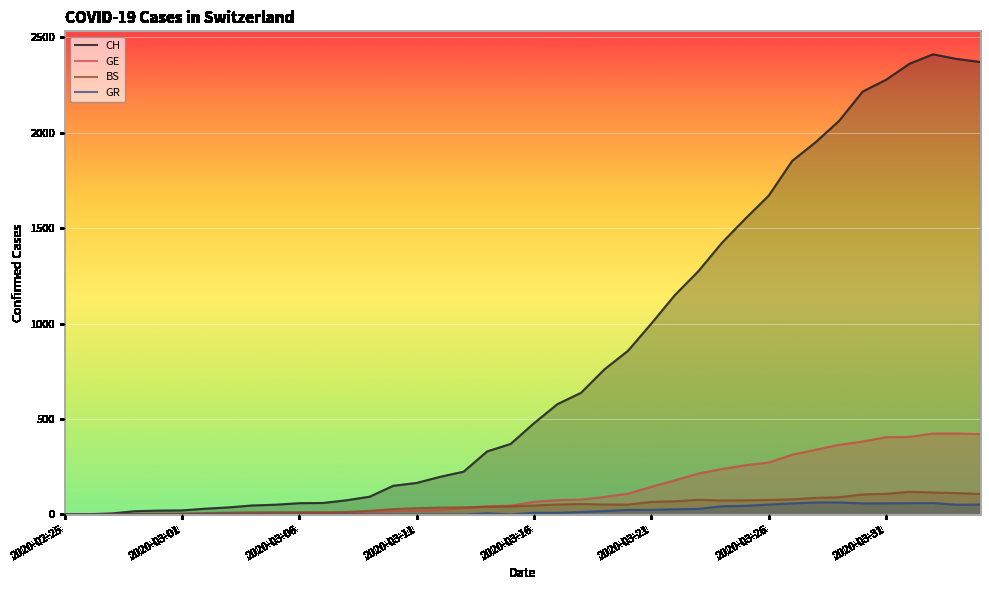

What is the greatest value displayed?

2410